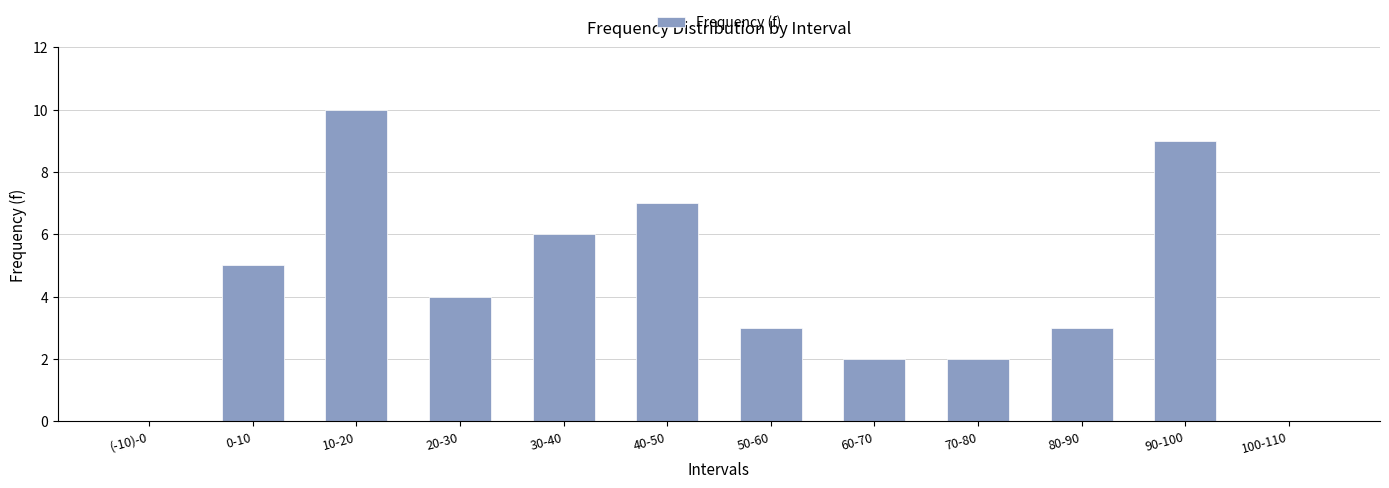

At which category does the chart reach its peak across all series?

10-20